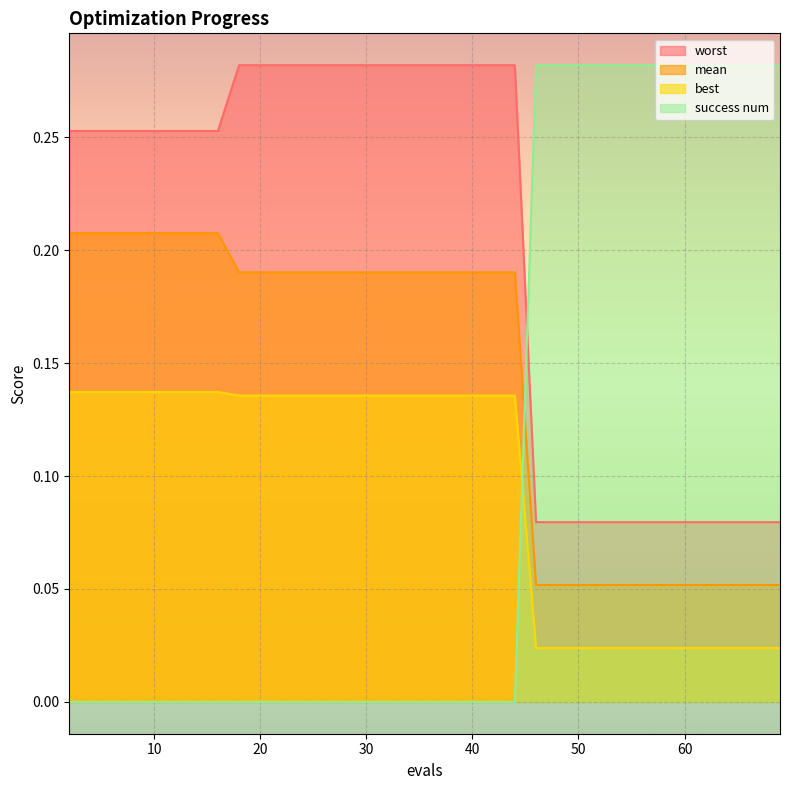

The value of worst at 16 is 0.4. True or false?

False